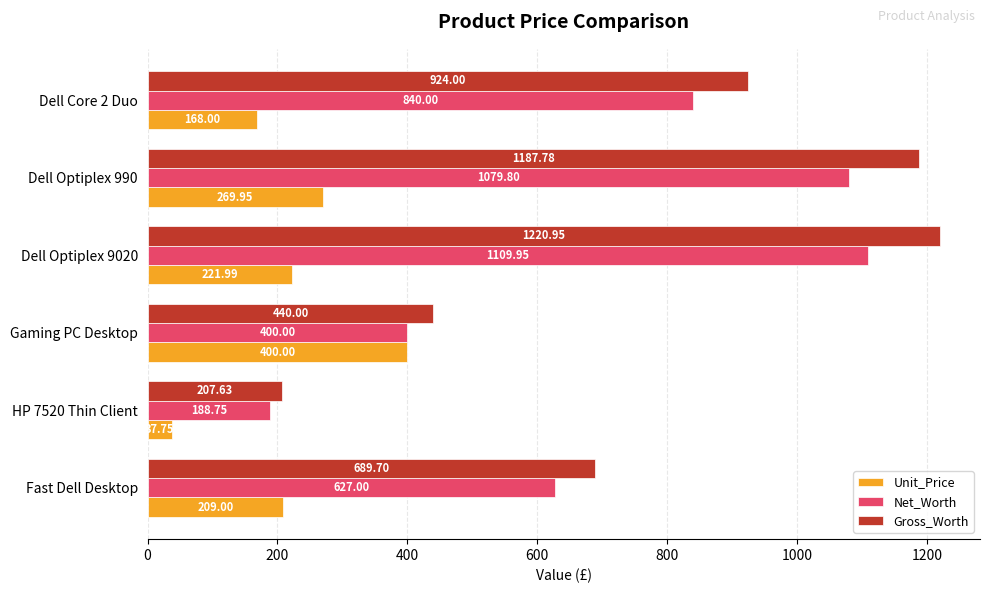

What is the sum of all Net_Worth values?

4245.5